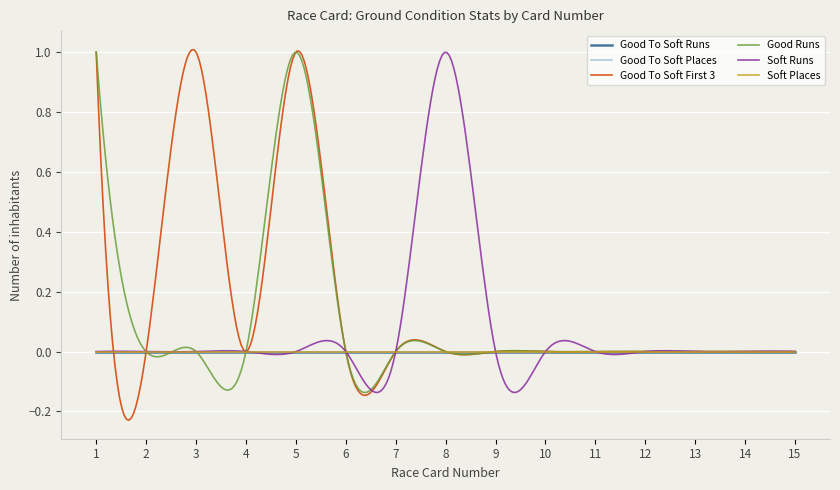

At how many categories does at least one series exceed 0?

4